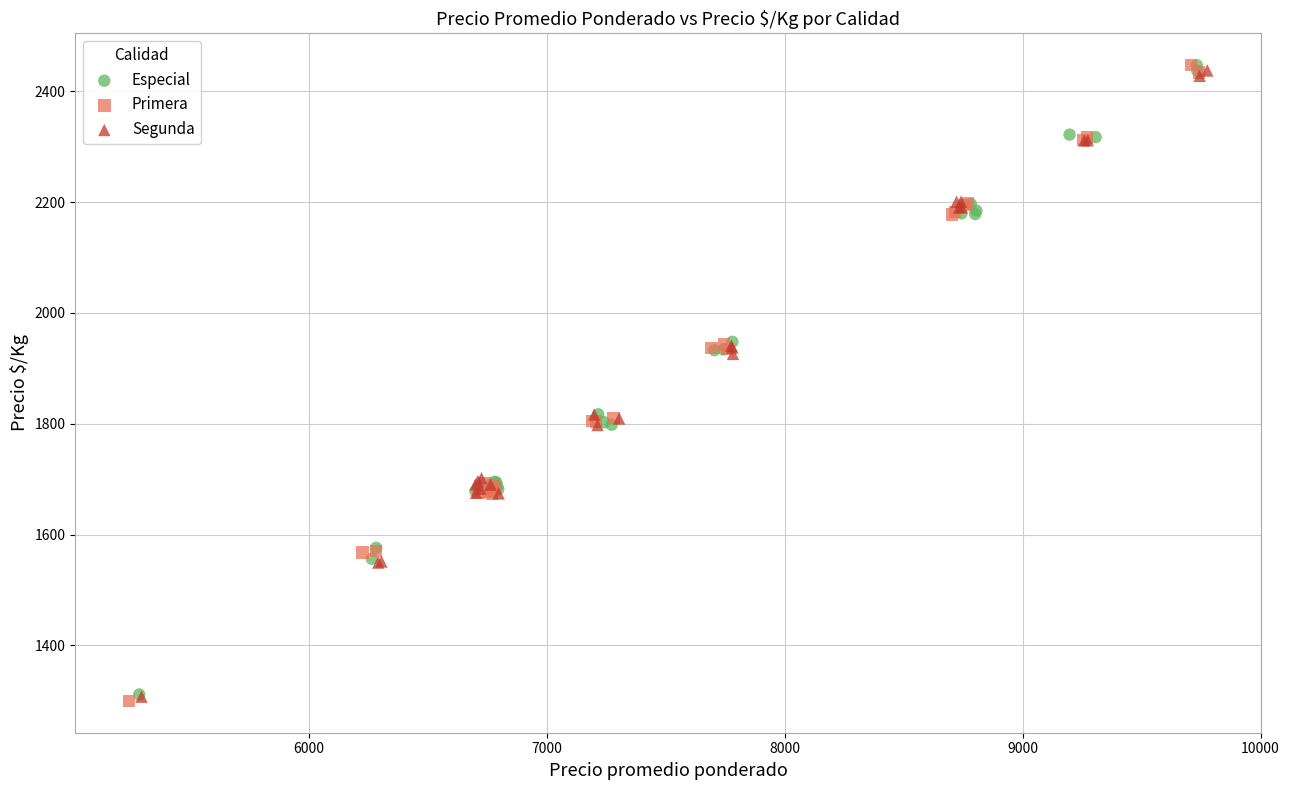

What are all the series names shown in the legend?

Especial, Primera, Segunda